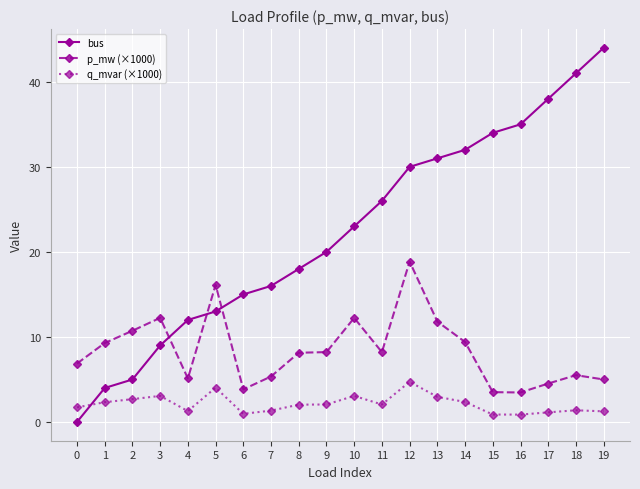

True or false: p_mw (×1000) has a value of 8.2 at 9.

True